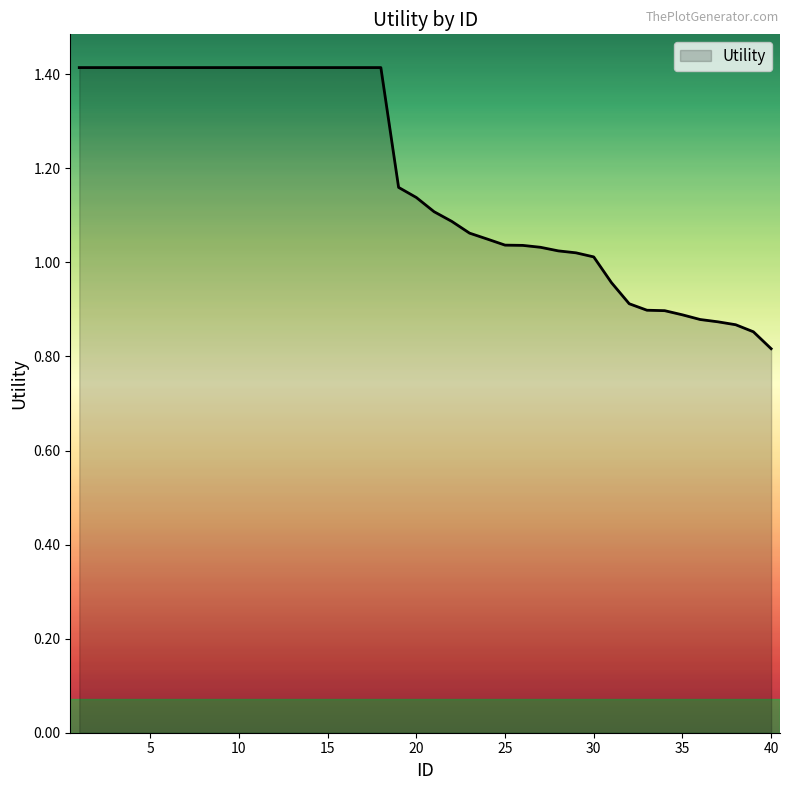

What is the difference between the maximum and minimum values?

0.6